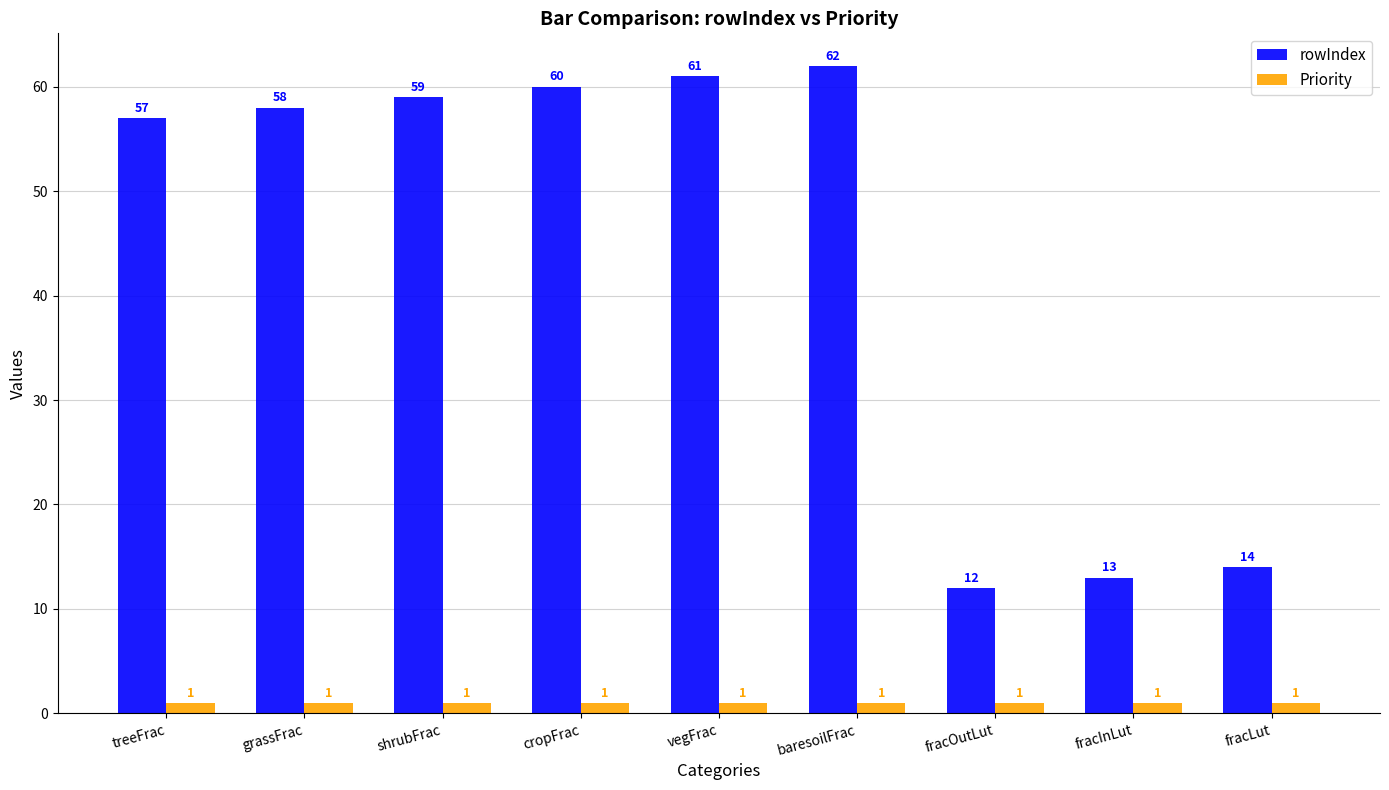

What value does the rowIndex series have at fracLut, to the nearest 10?

10